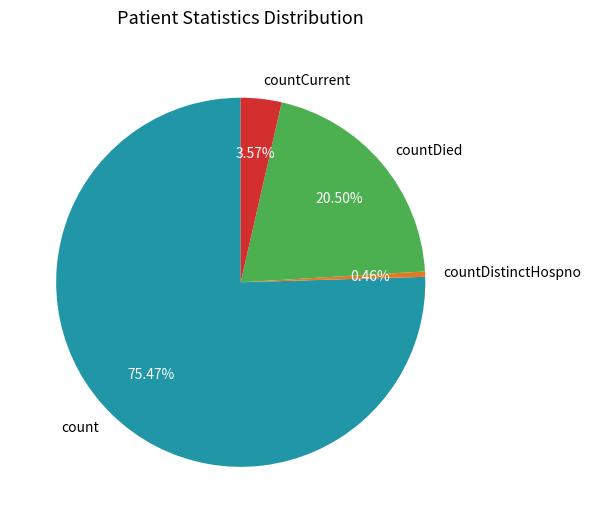

What percentage is the countCurrent slice, to the nearest percent?

4%